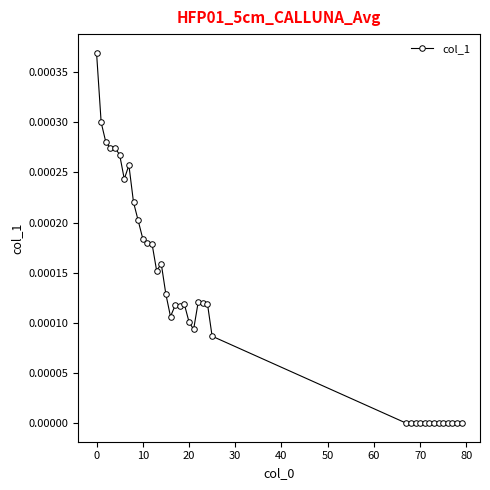

Count the number of data series in this chart.

1